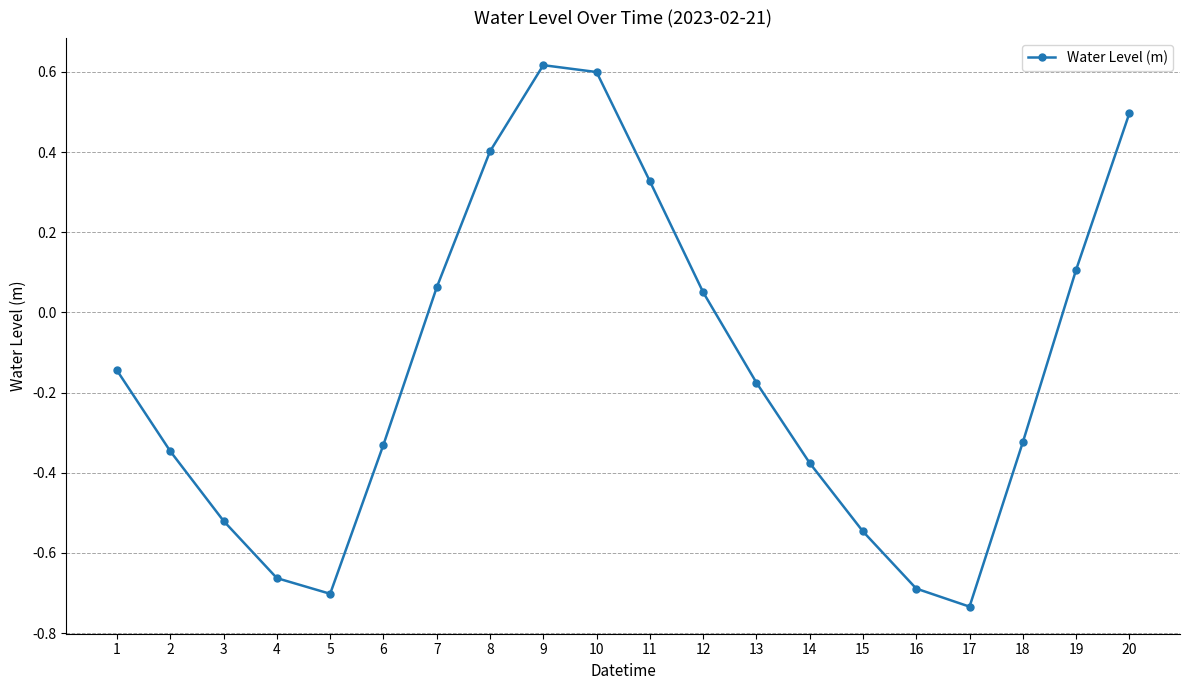

At which label does the data first exceed 0?

7